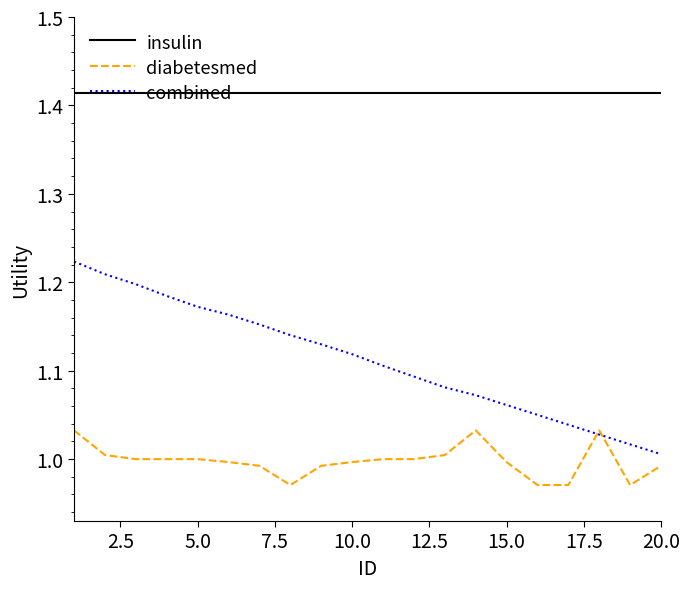

True or false: diabetesmed and combined cross at least once.

True